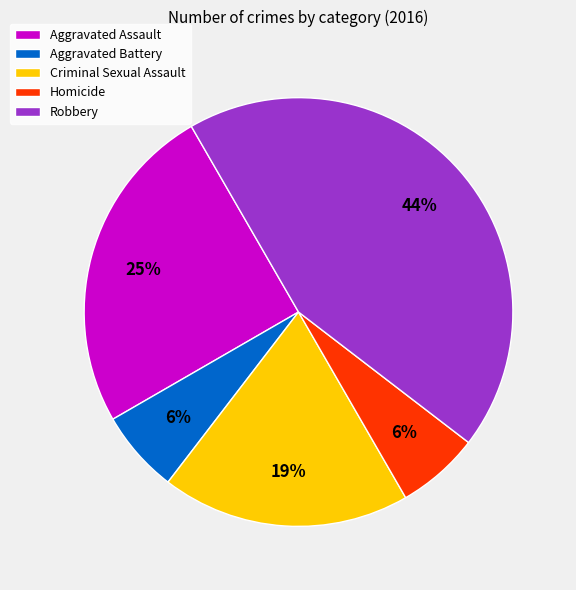

Is it true that Criminal Sexual Assault is 19% of the pie?

True